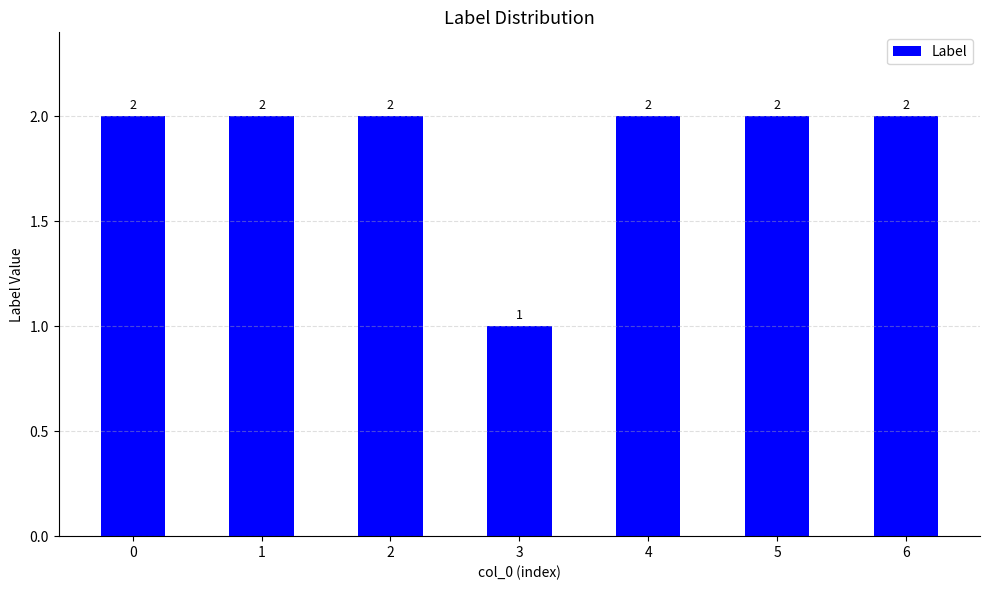

Does the chart contain any negative values?

No